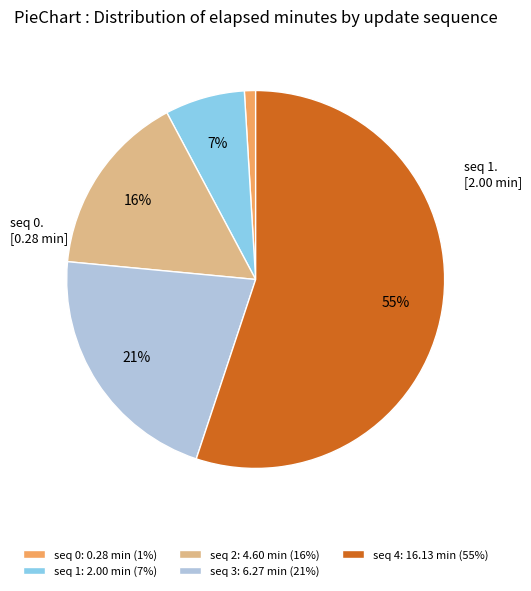

To the nearest percent, what is the difference between the largest and smallest slice percentages?

54%